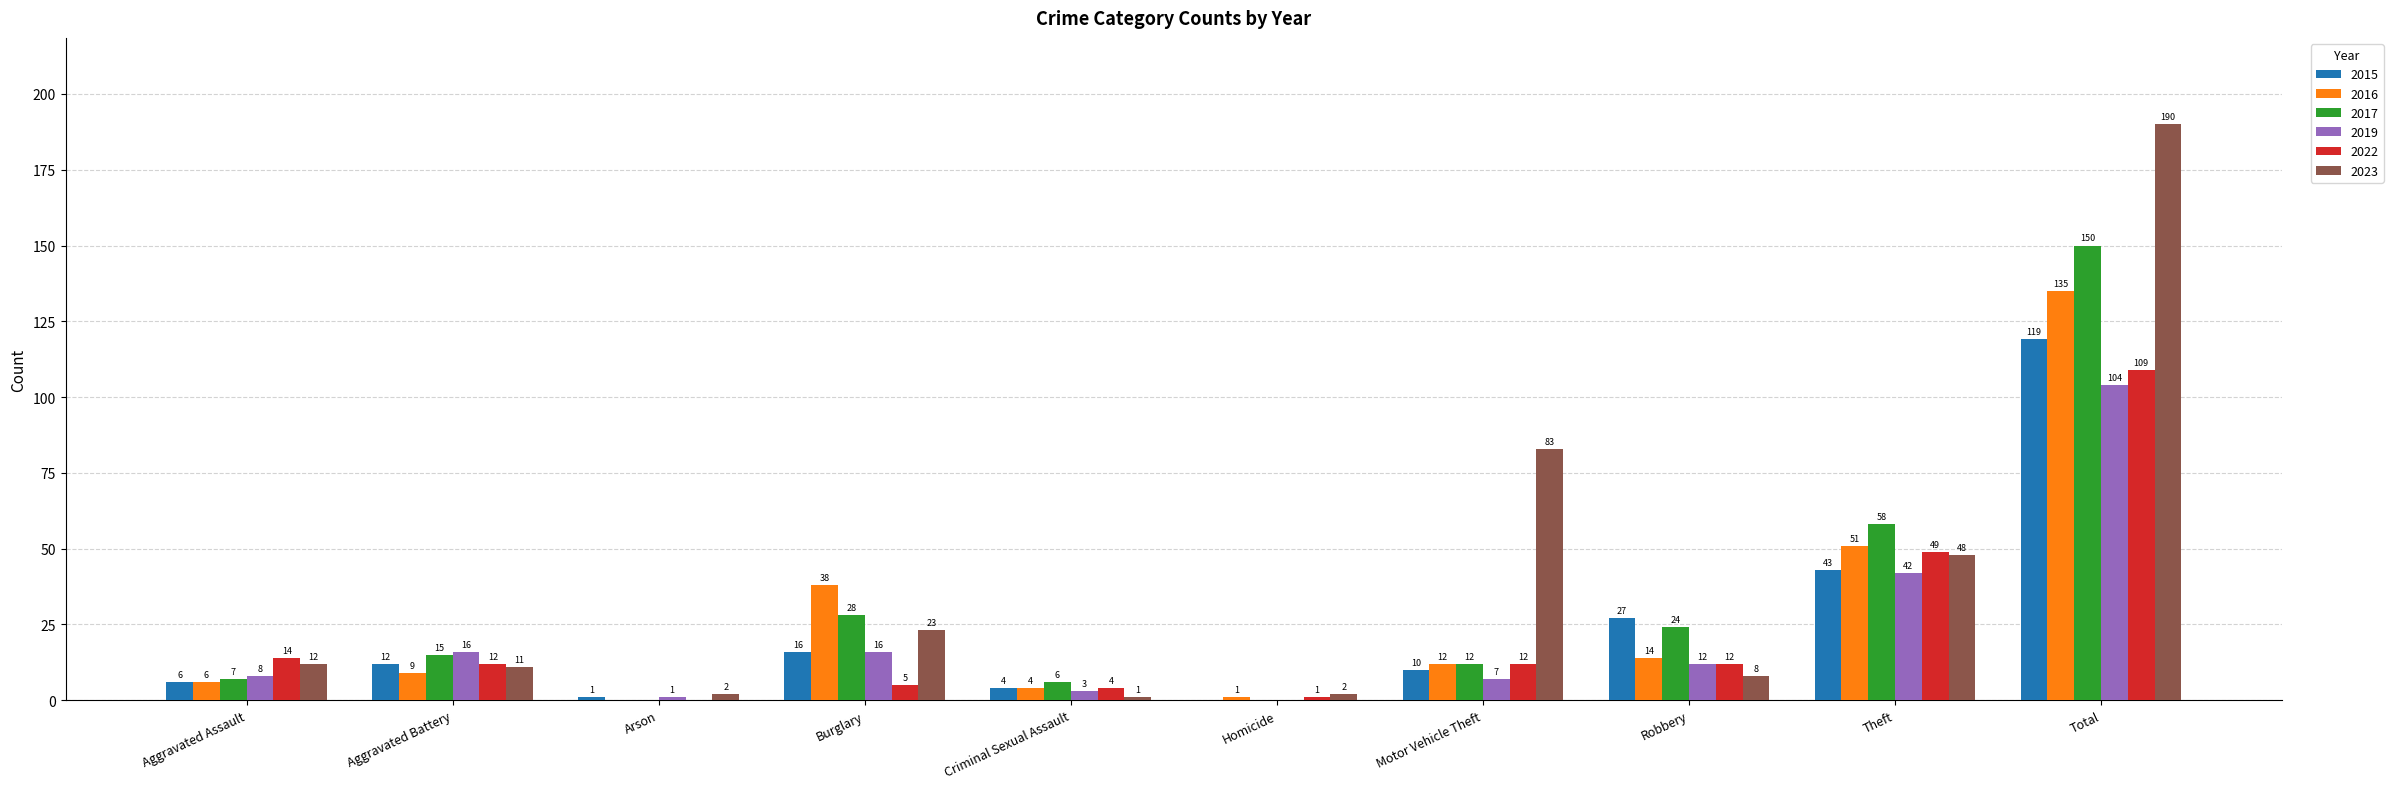

What are all the series names shown in the legend?

2015, 2016, 2017, 2019, 2022, 2023